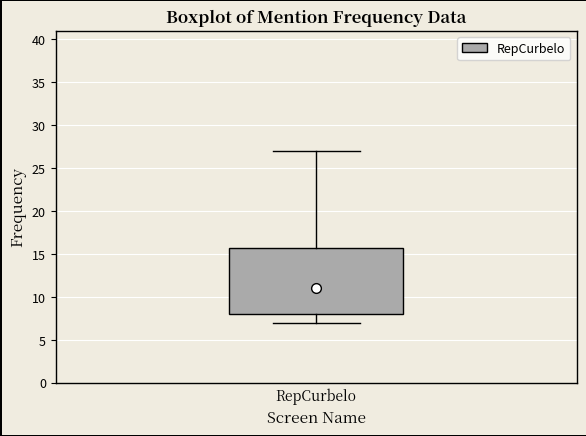

Transcribe this box plot: give where the median line is, the range the box spans, and where the two whiskers end, as read against the y-axis. The values are not printed on the chart, so give them approximately, as read against the axis.

median 11, box 8 to 16, whiskers 7 to 27